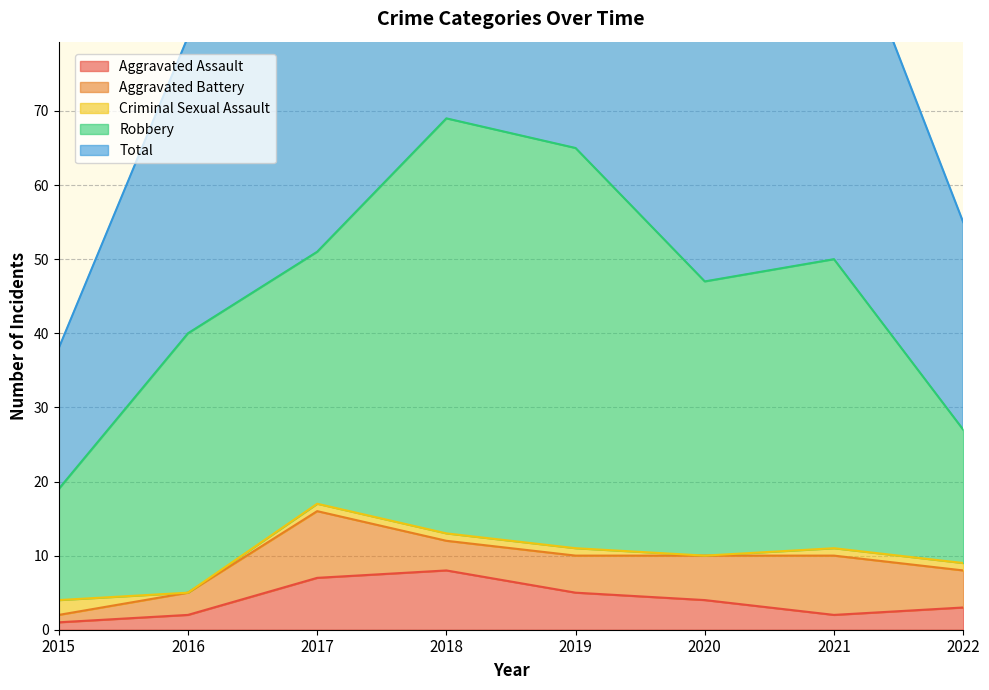

Rank the series at 2019 from lowest to highest value.

Criminal Sexual Assault, Aggravated Assault, Aggravated Battery, Robbery, Total